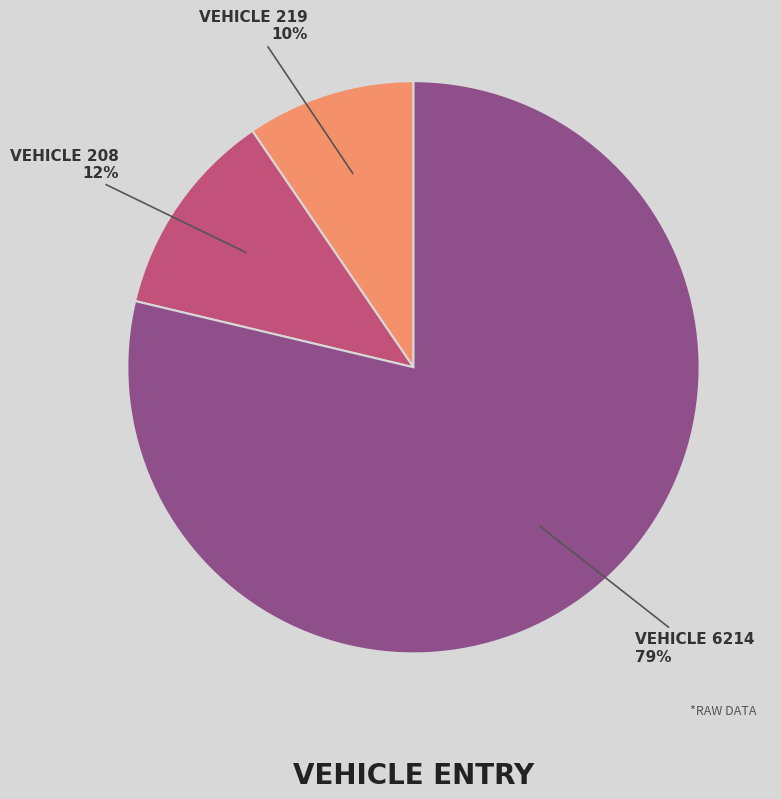

Is there any slice that represents more than half of the pie?

Yes